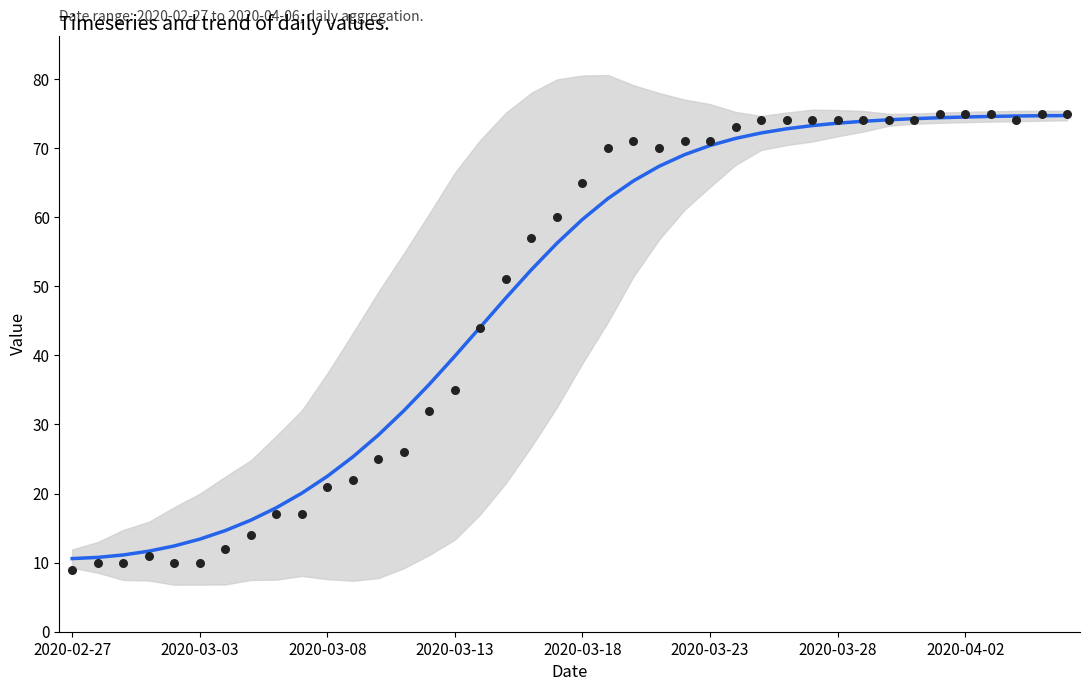

Which series has the largest Y range (max minus min)?

value